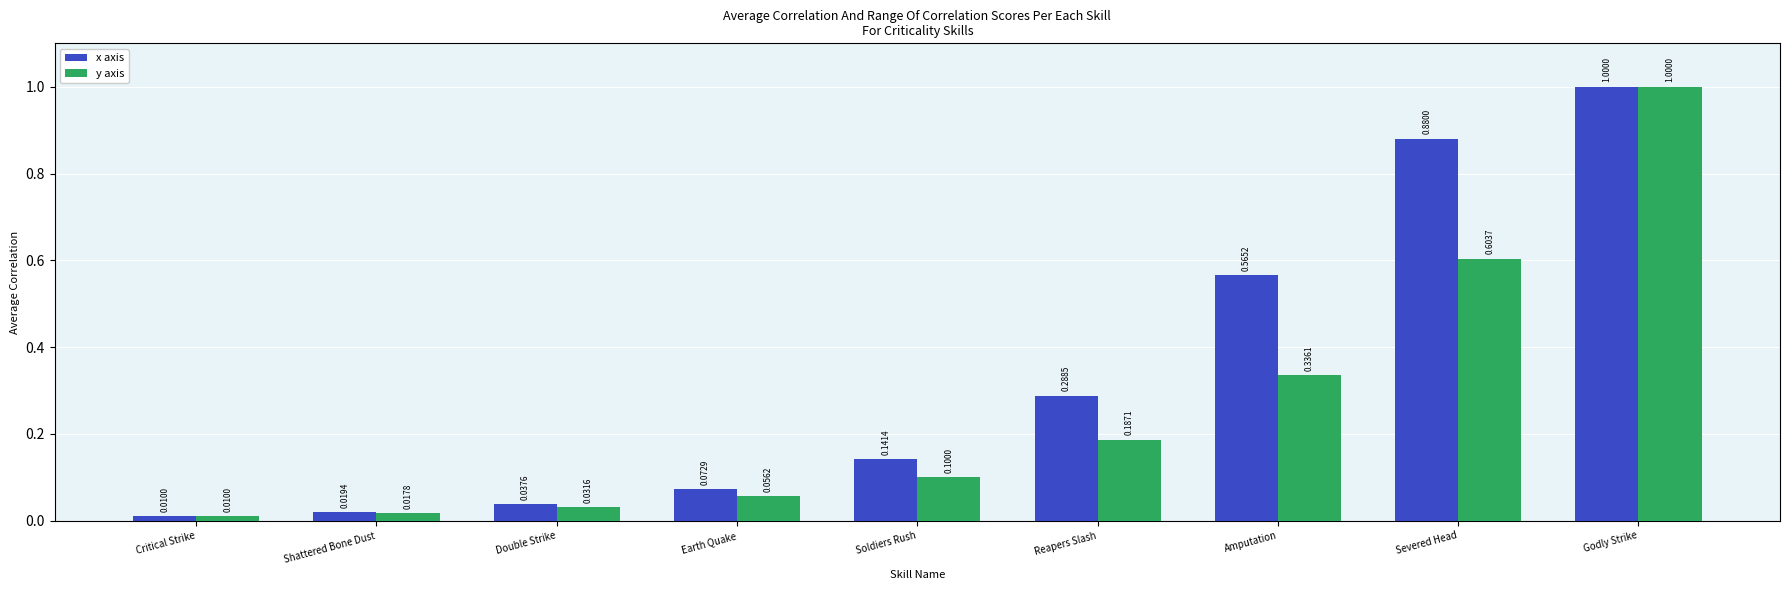

At which category is the sum across all series the highest?

Godly Strike